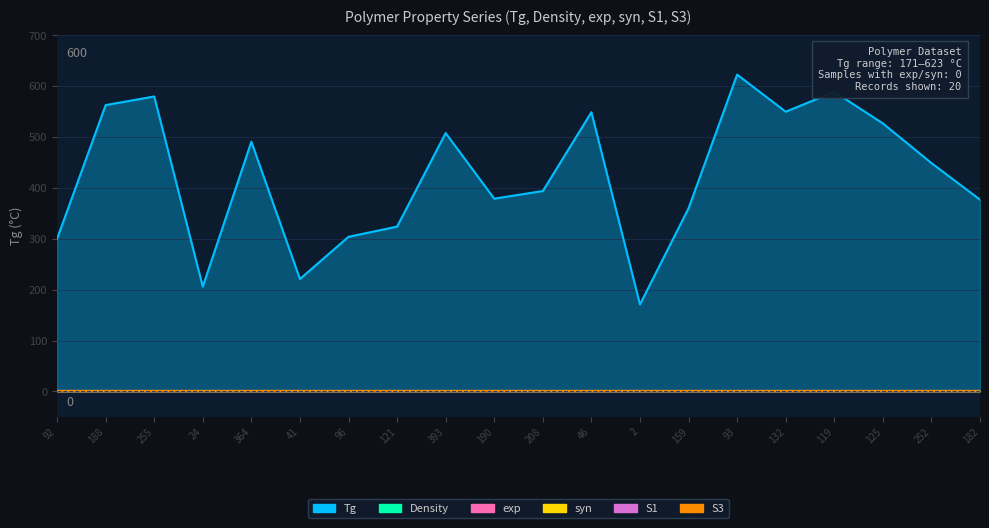

Rank the categories by syn value from lowest to highest.

92, 188, 255, 24, 364, 41, 96, 121, 393, 190, 208, 46, 2, 159, 93, 132, 119, 125, 252, 182